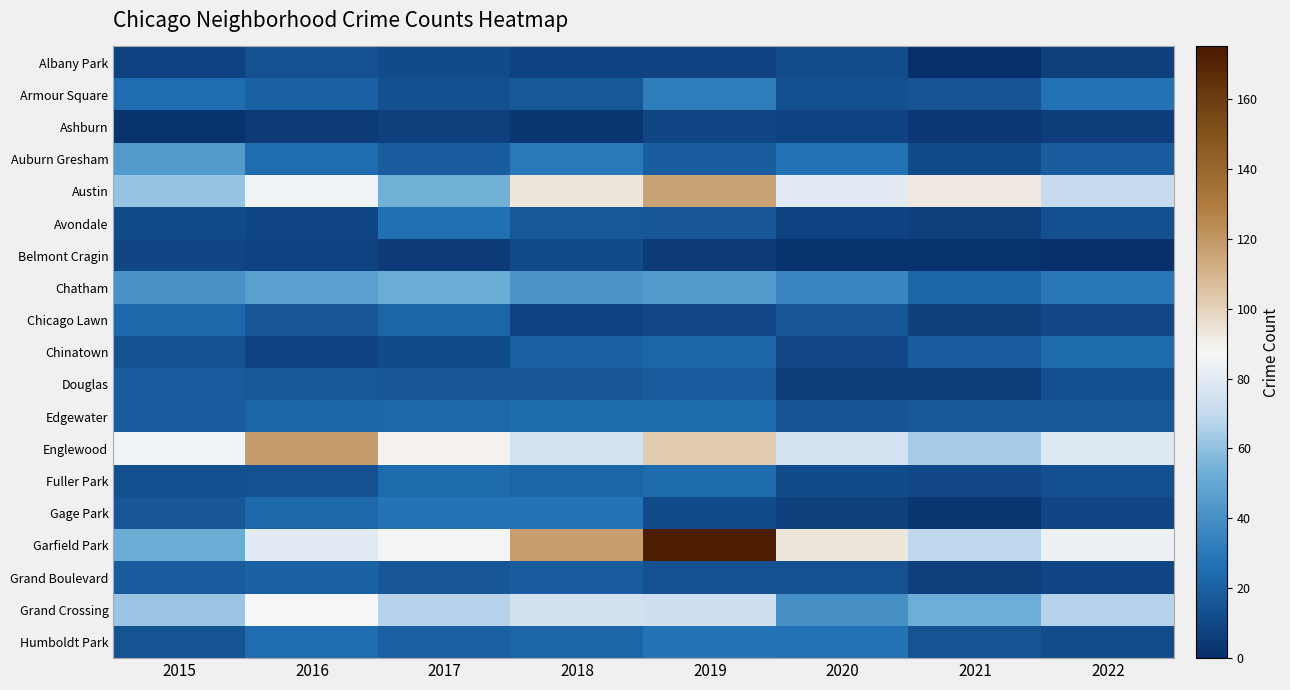

What is the spread (max minus min) of values at 2017?

84